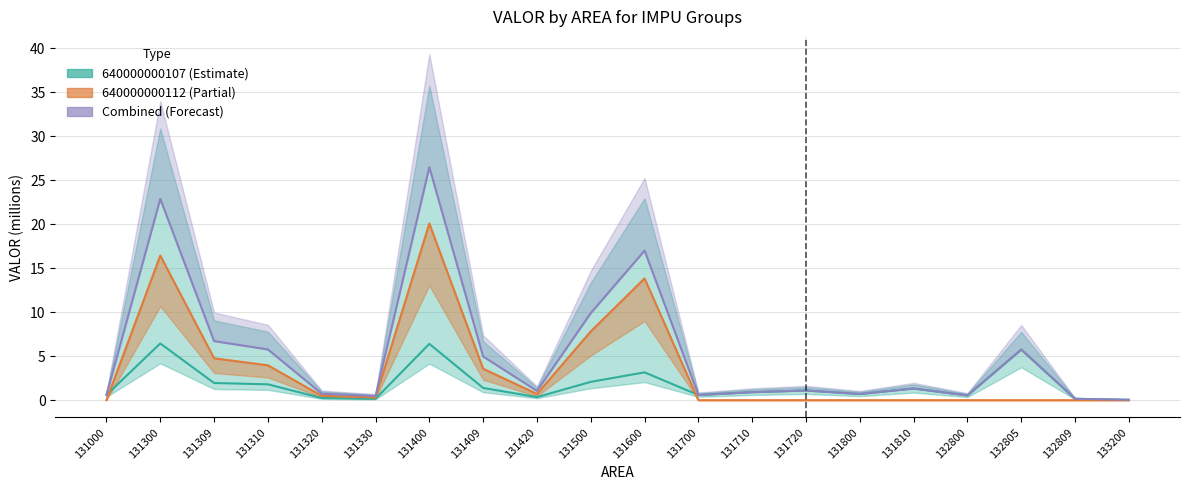

Rank the series at 132809 from highest to lowest value.

640000000107, Combined, 640000000112